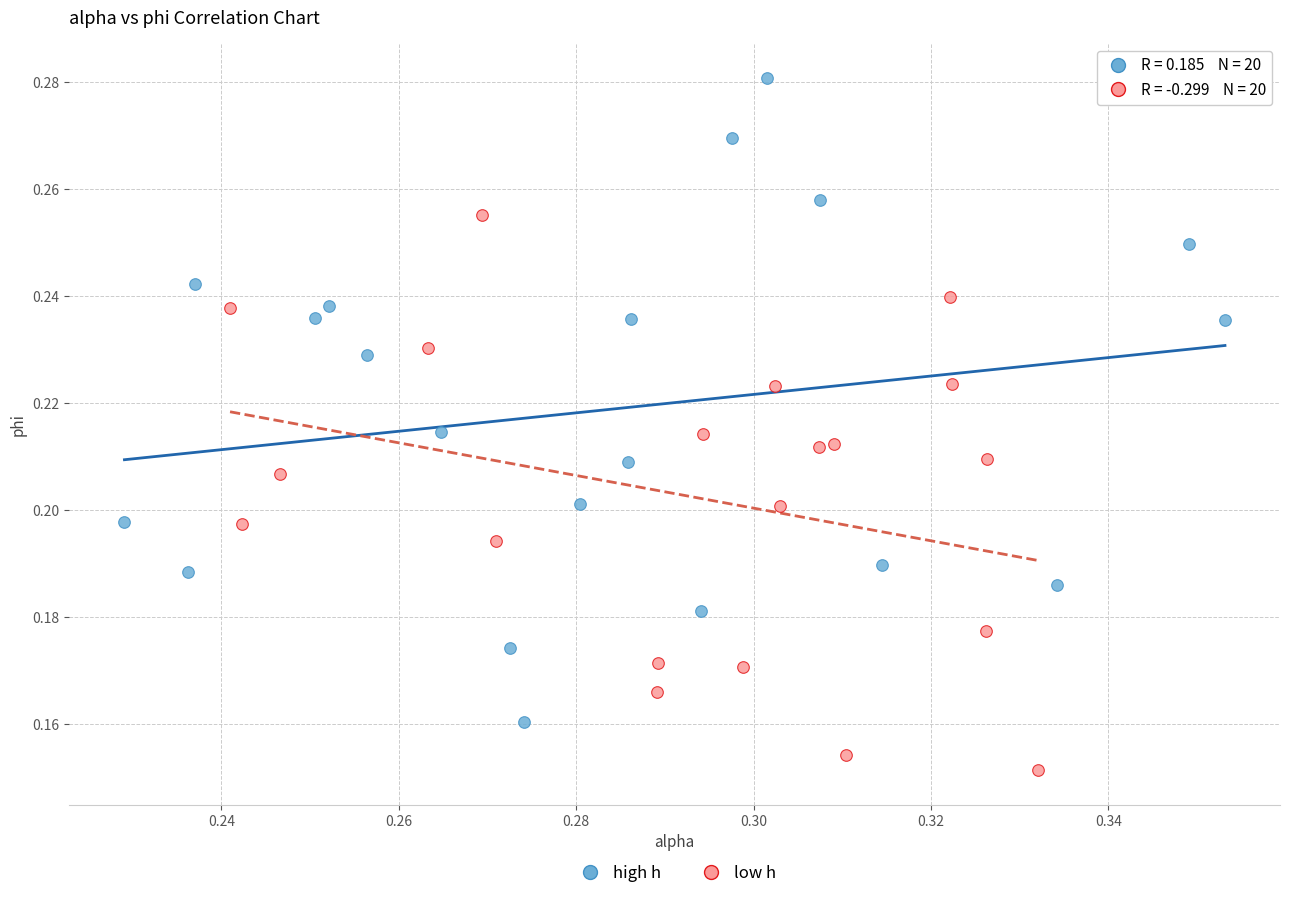

Which series has the largest Y range (max minus min)?

high h